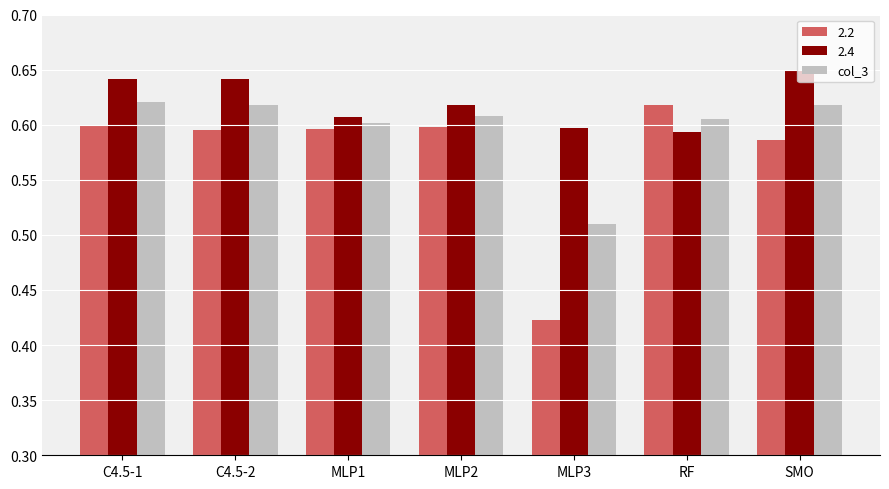

What position from the right is MLP1?

5